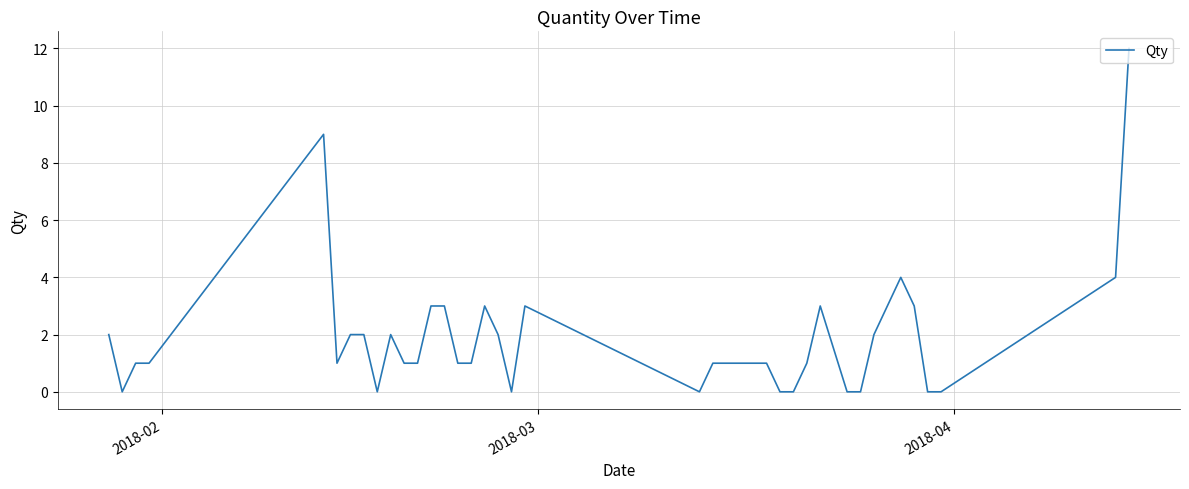

What is the maximum value shown in the chart?

12